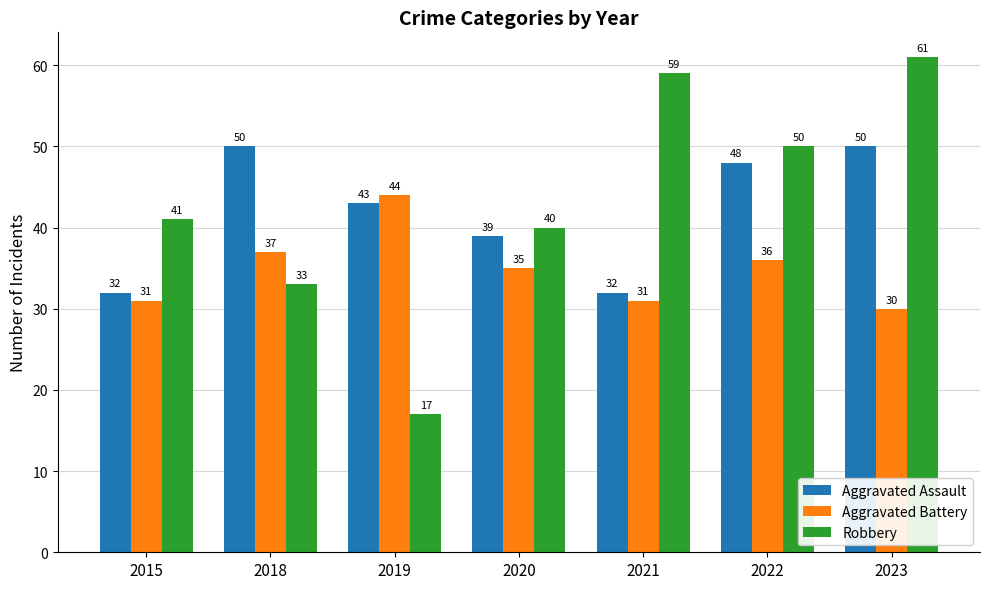

What is the smallest value displayed?

17